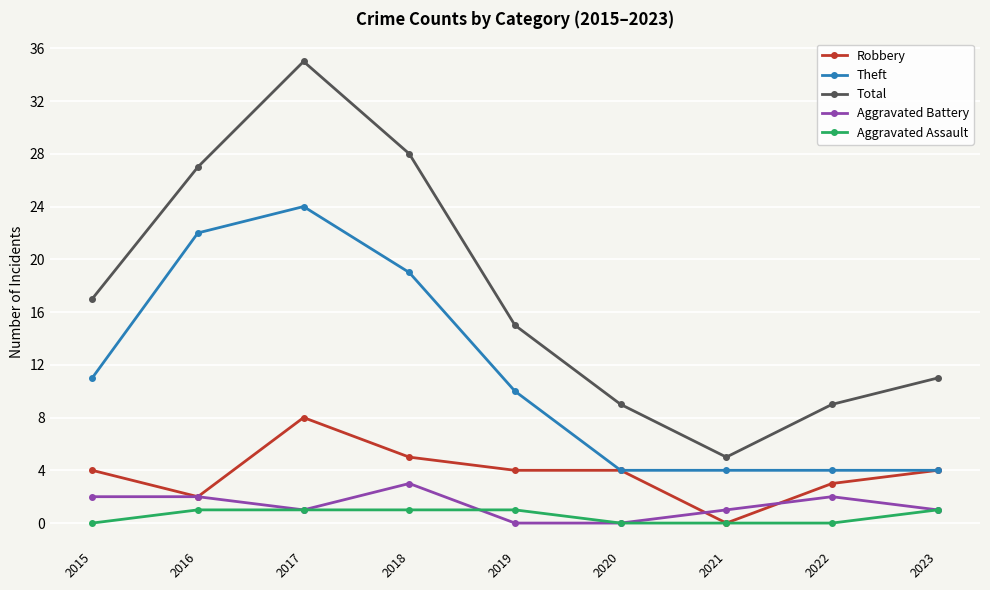

True or false: Robbery and Total intersect in this chart.

False